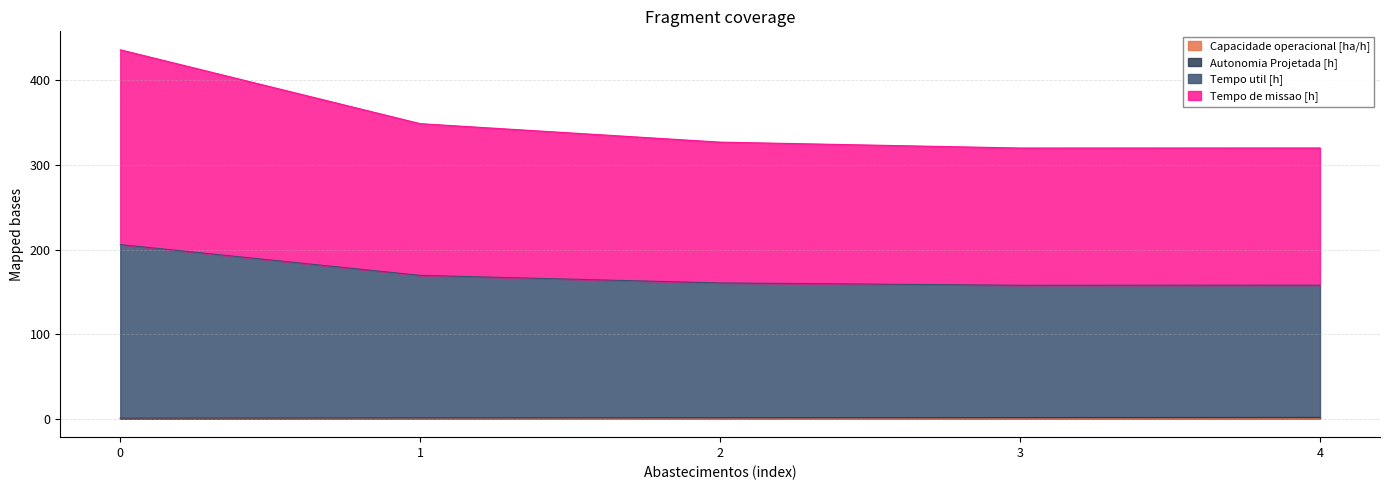

At which category does Tempo util [h] reach its first local valley?

3